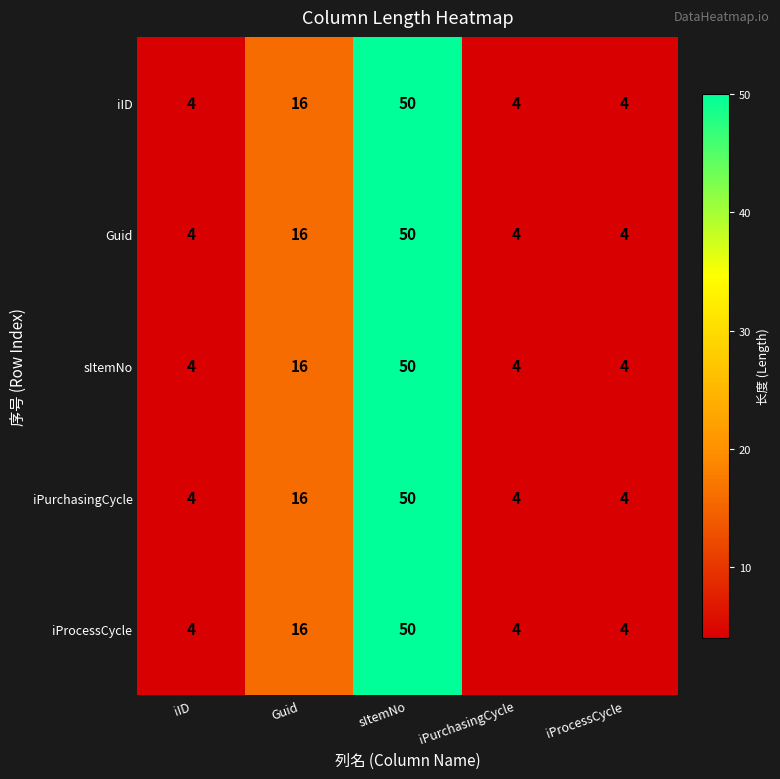

How many data points does each series have?

5